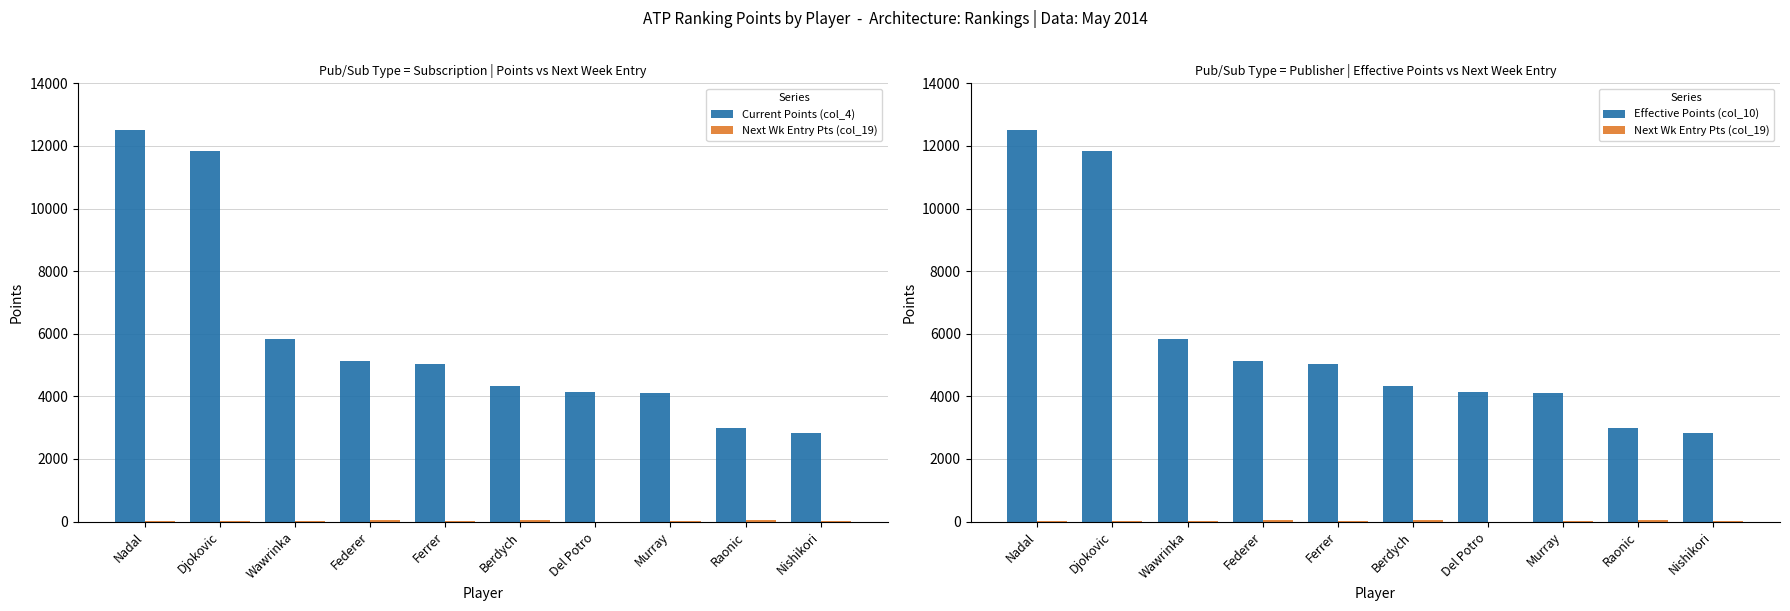

The Next Wk Entry Pts (col_19) series shows 14 at Murray. True or false?

False